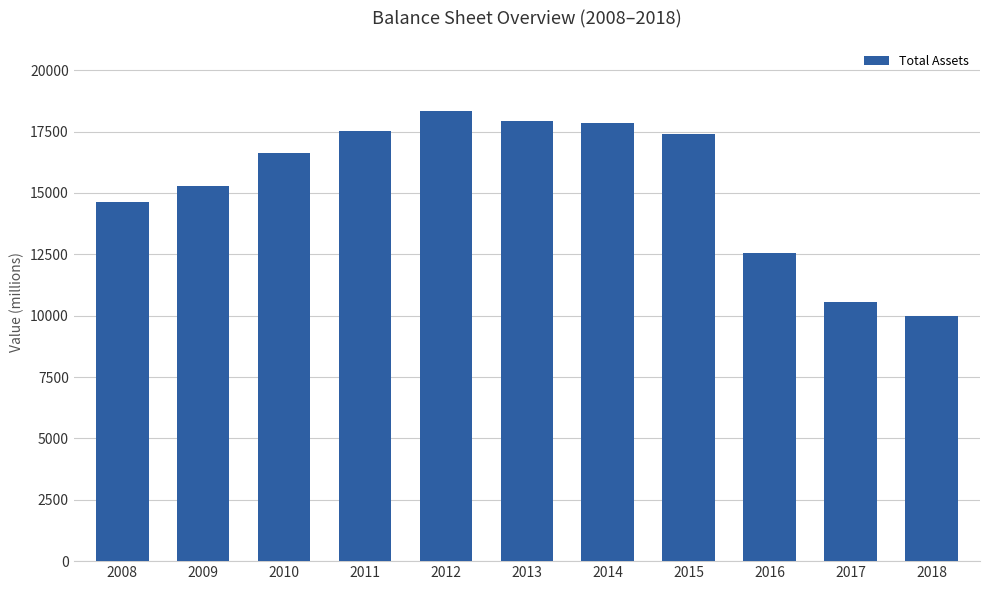

What is the value of the 10th bar from the left?

10574